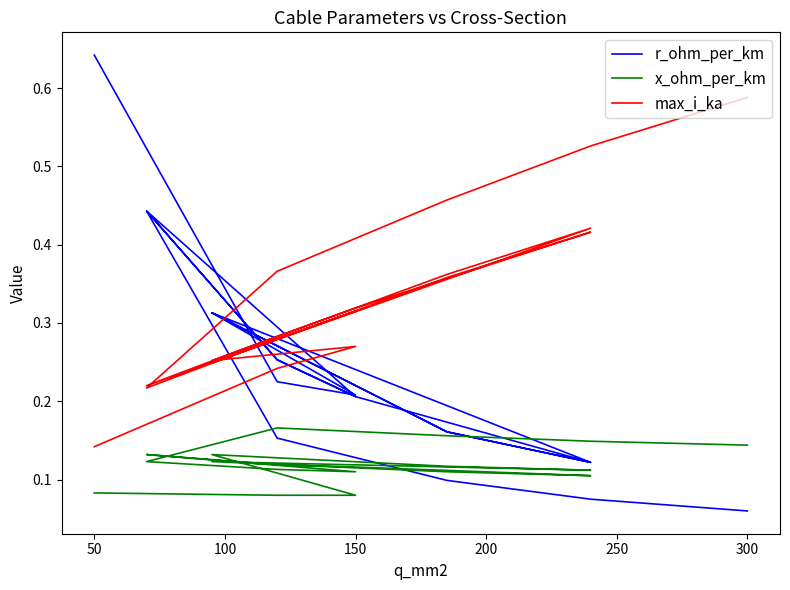

Which series has the largest range (max minus min)?

r_ohm_per_km